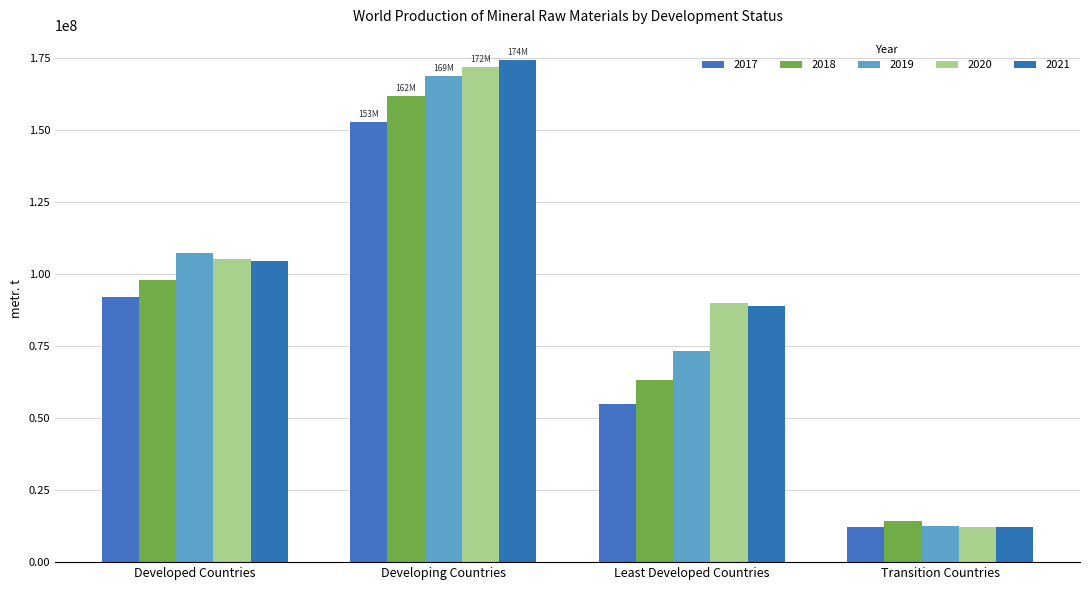

Is it true that 2021 equals 149798062 at Least Developed Countries?

False